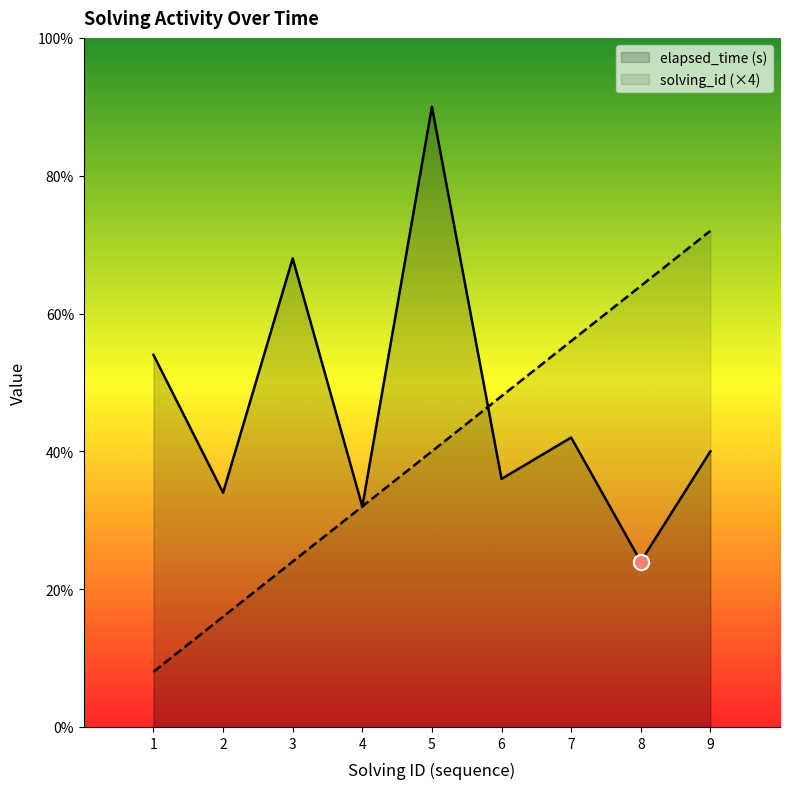

Which series has the largest total across all categories?

elapsed_time (s)